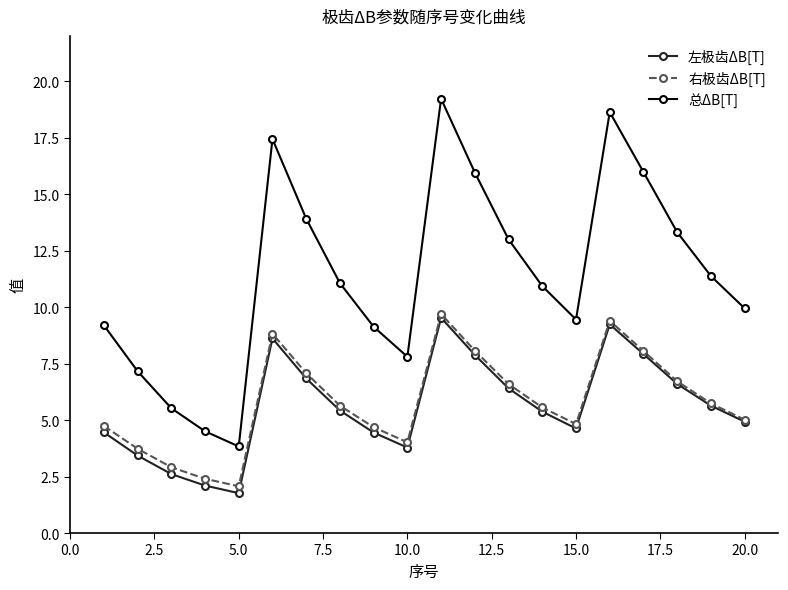

What is the value of the 左极齿ΔB[T] point at the 1st from the left?

4.5